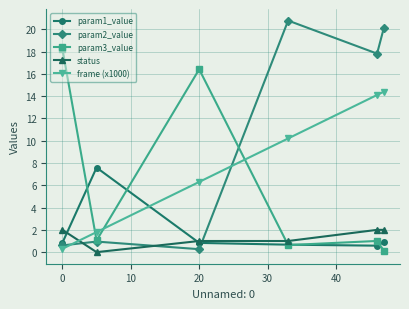

How many series are shown in this chart?

5